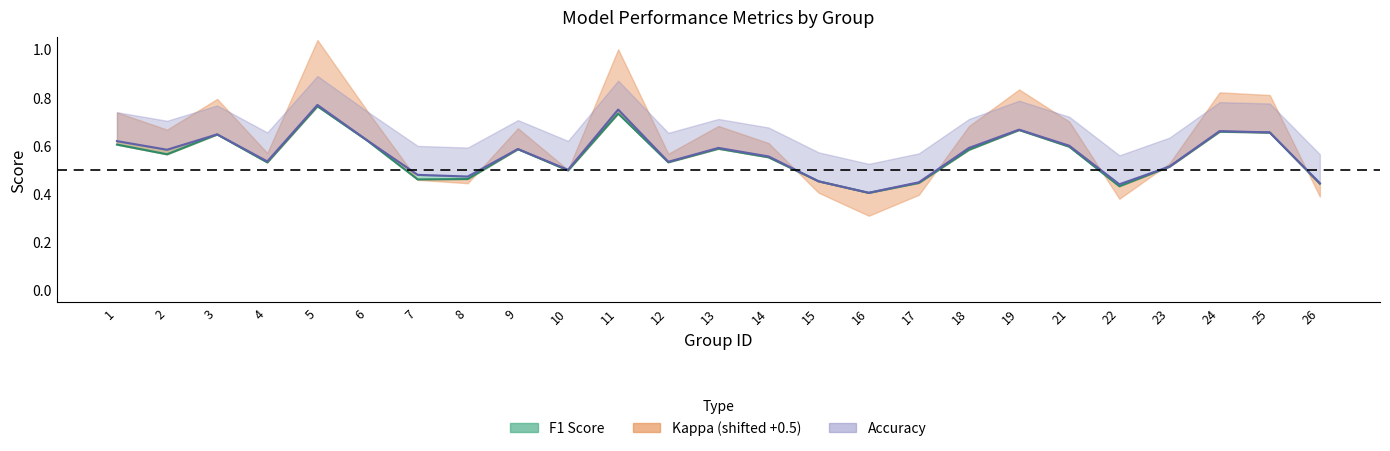

What is the value of the Accuracy (center) point at the 11th from the left?

0.8